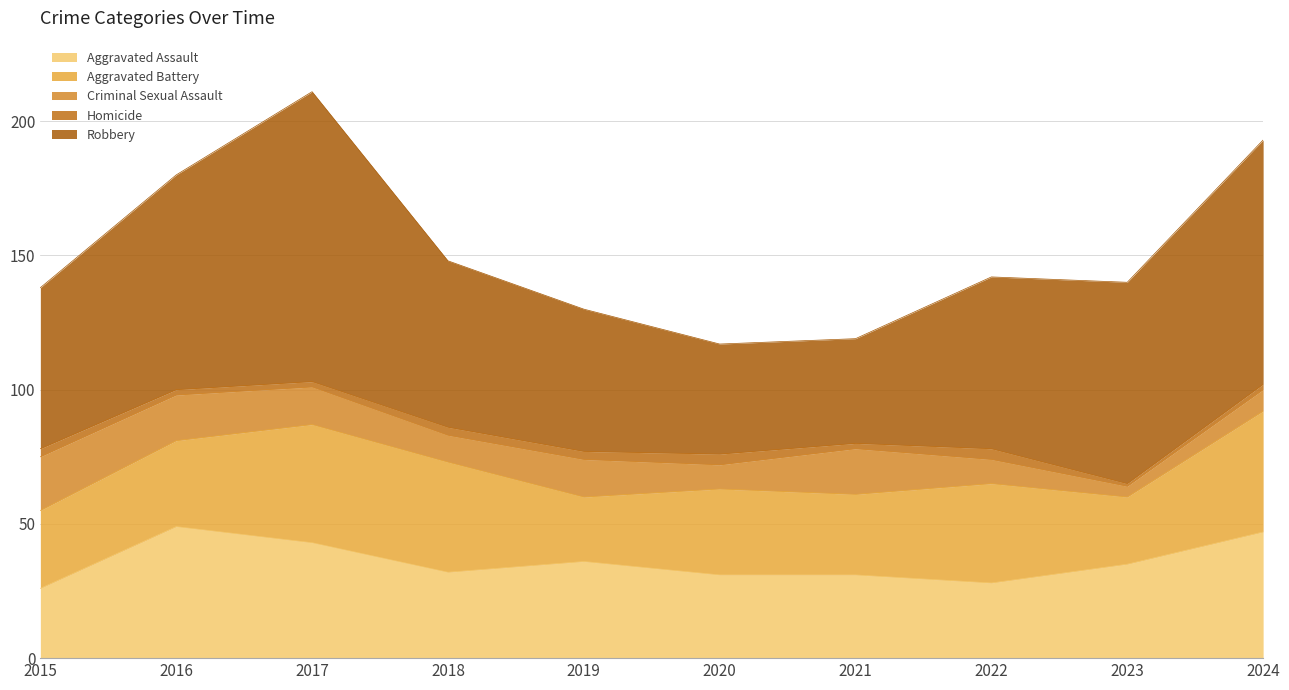

What is the value of the Aggravated Assault point at the 4th from the left?

32